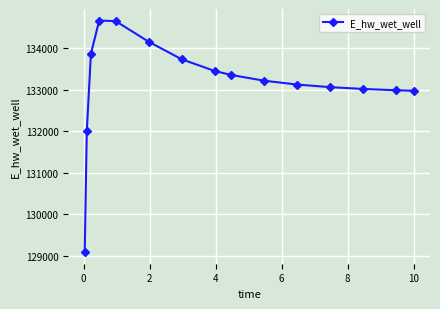

True or false: there are more than 0 points higher than both neighbors.

True